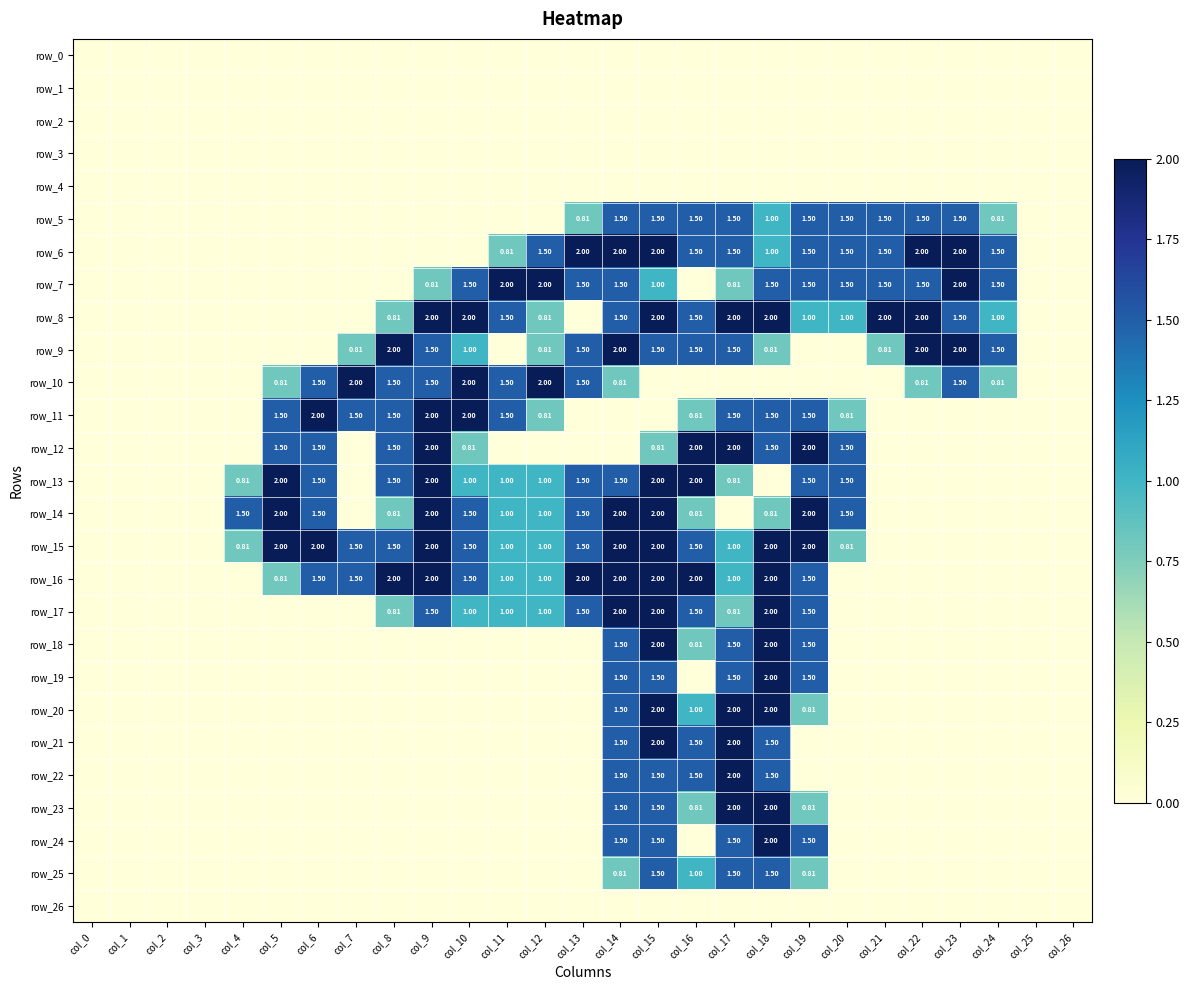

How many series are shown in this chart?

27